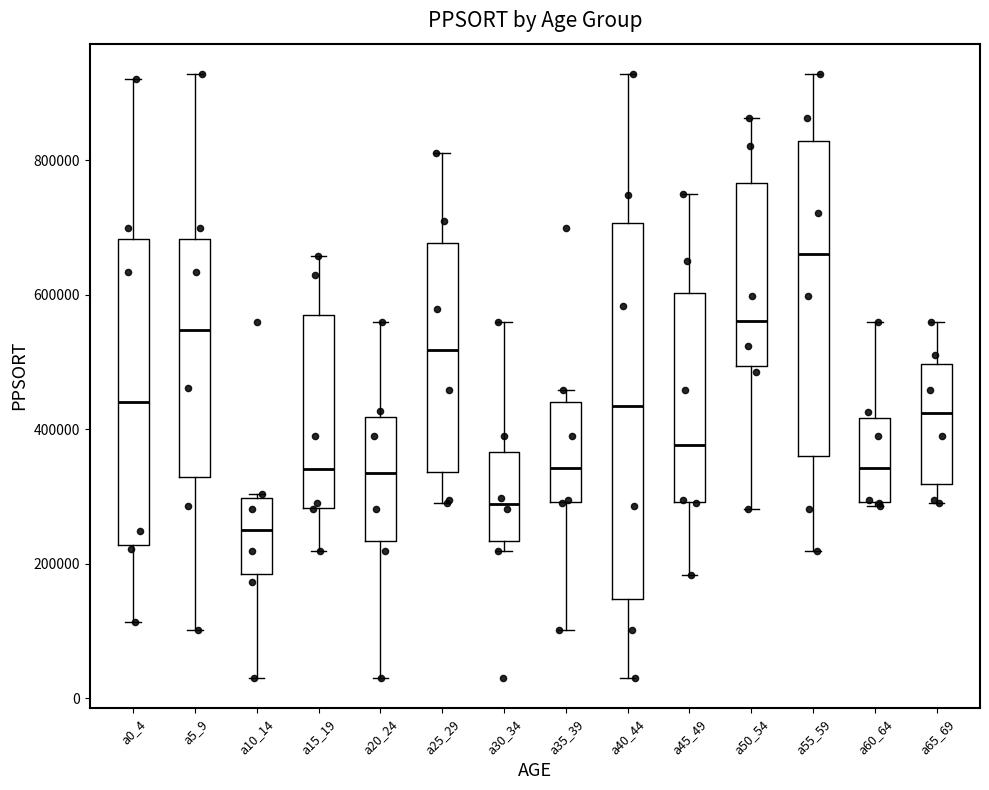

Where does the upper whisker of the box for a45_49 end on the y-axis? The values are not printed on the chart, so give them approximately, as read against the axis.

760000